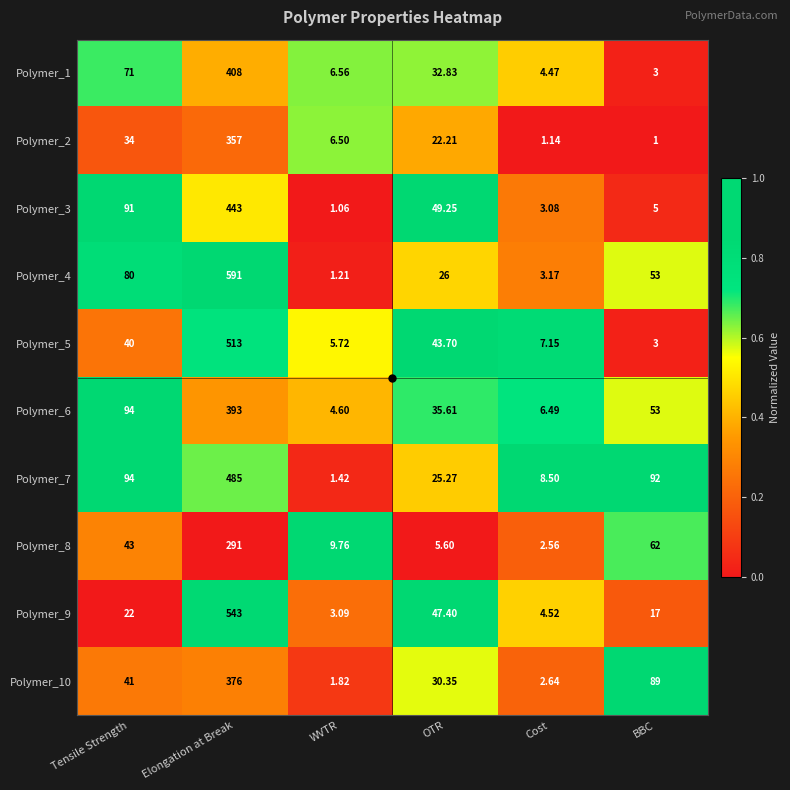

Rank the series at WVTR from lowest to highest value.

Polymer_3, Polymer_4, Polymer_7, Polymer_10, Polymer_9, Polymer_6, Polymer_5, Polymer_2, Polymer_1, Polymer_8